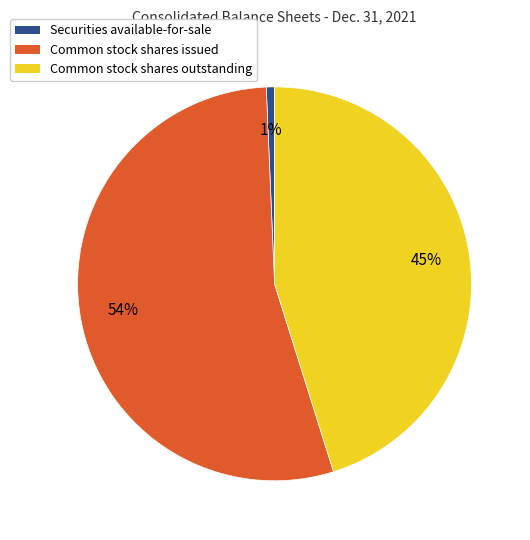

What is the largest slice in the pie chart?

Common stock shares issued